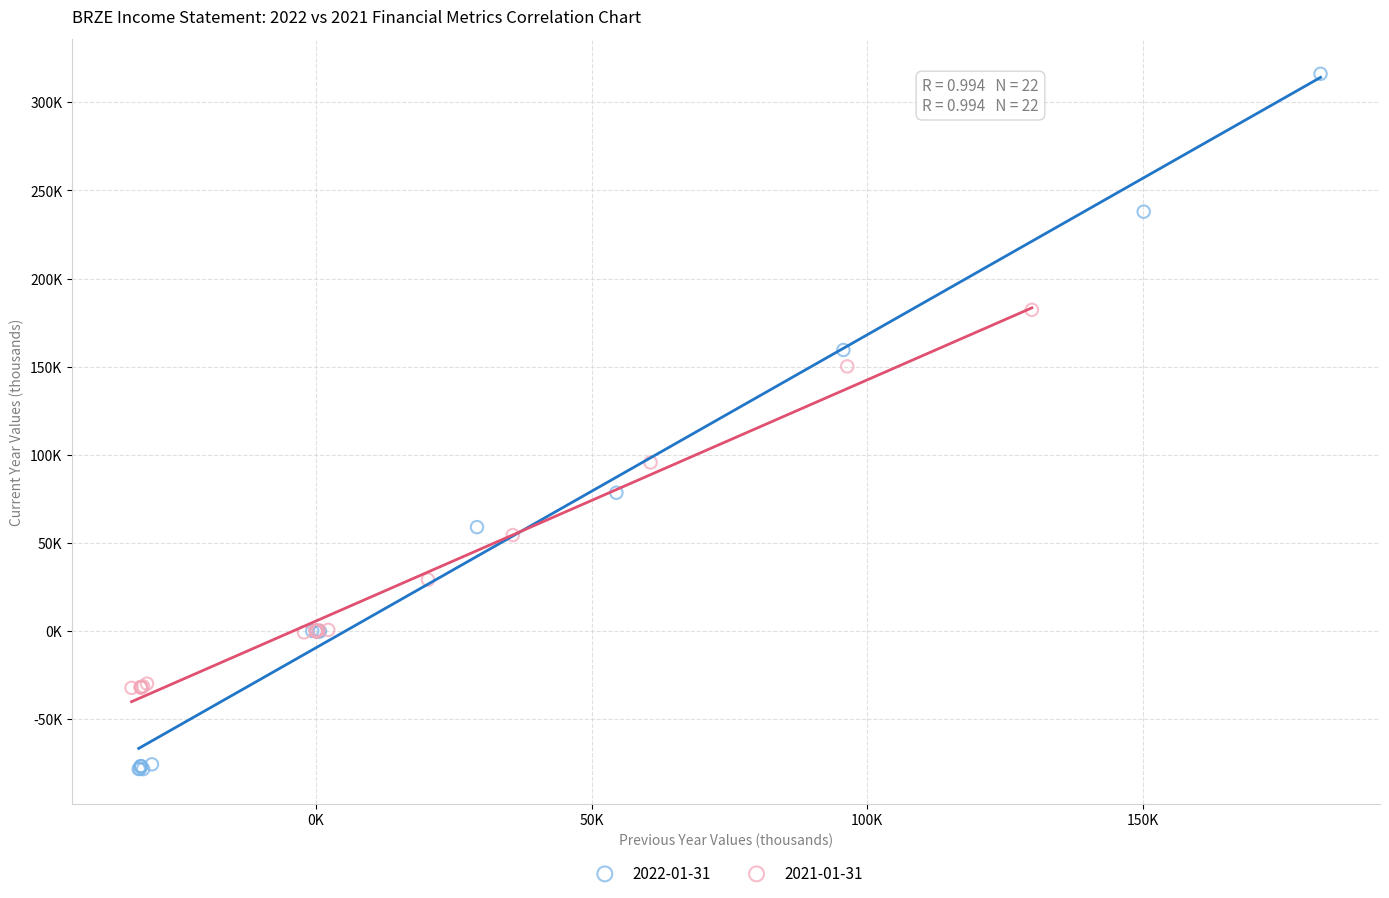

Which series contains the highest Y value?

2022-01-31